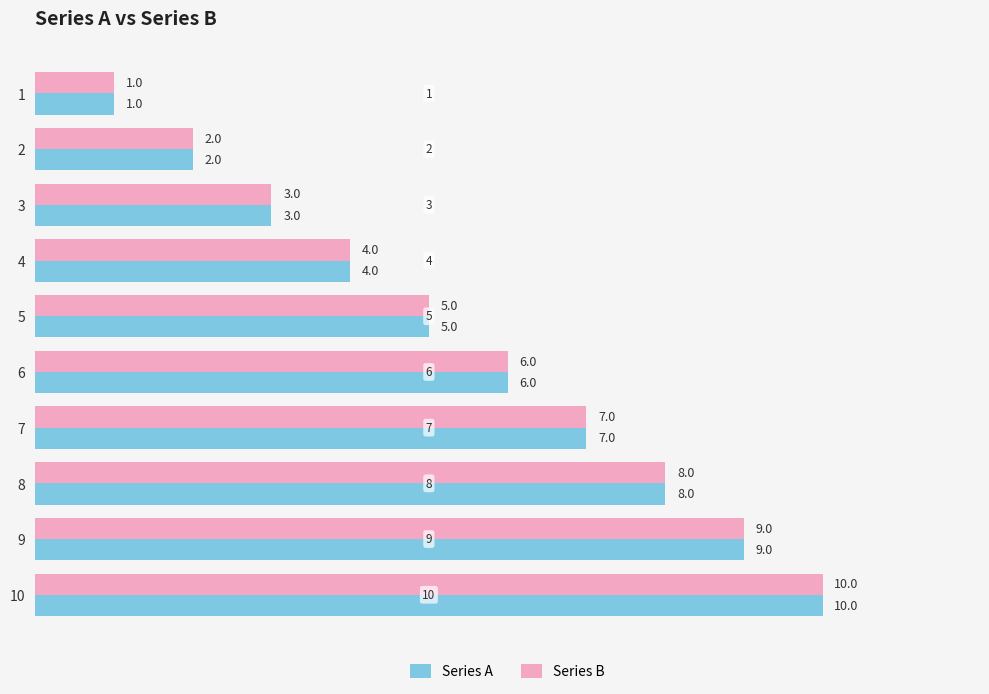

True or false: Series B has a value of 5 at 5.

True